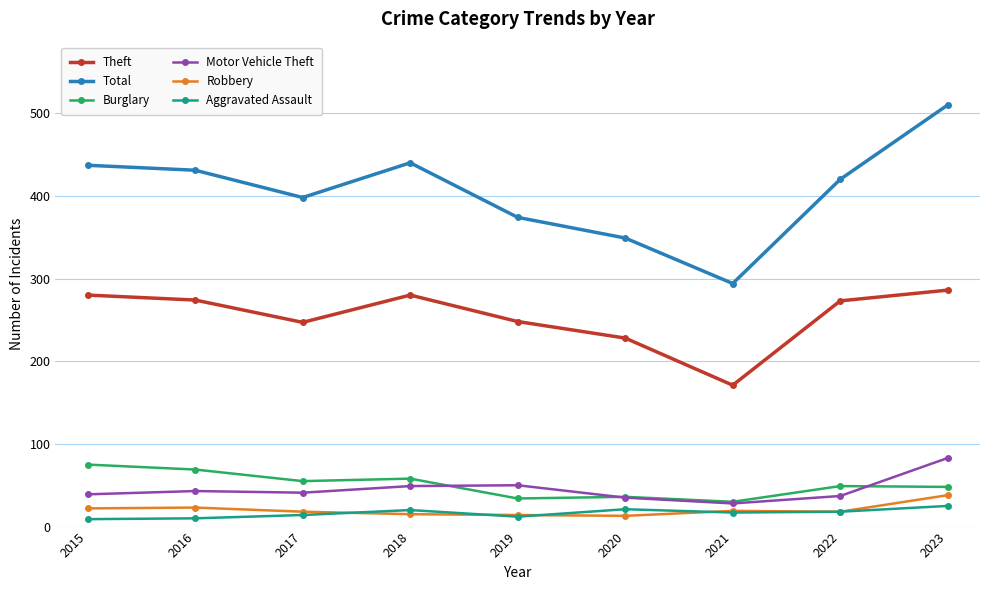

The Total series shows 431 at 2016. True or false?

True